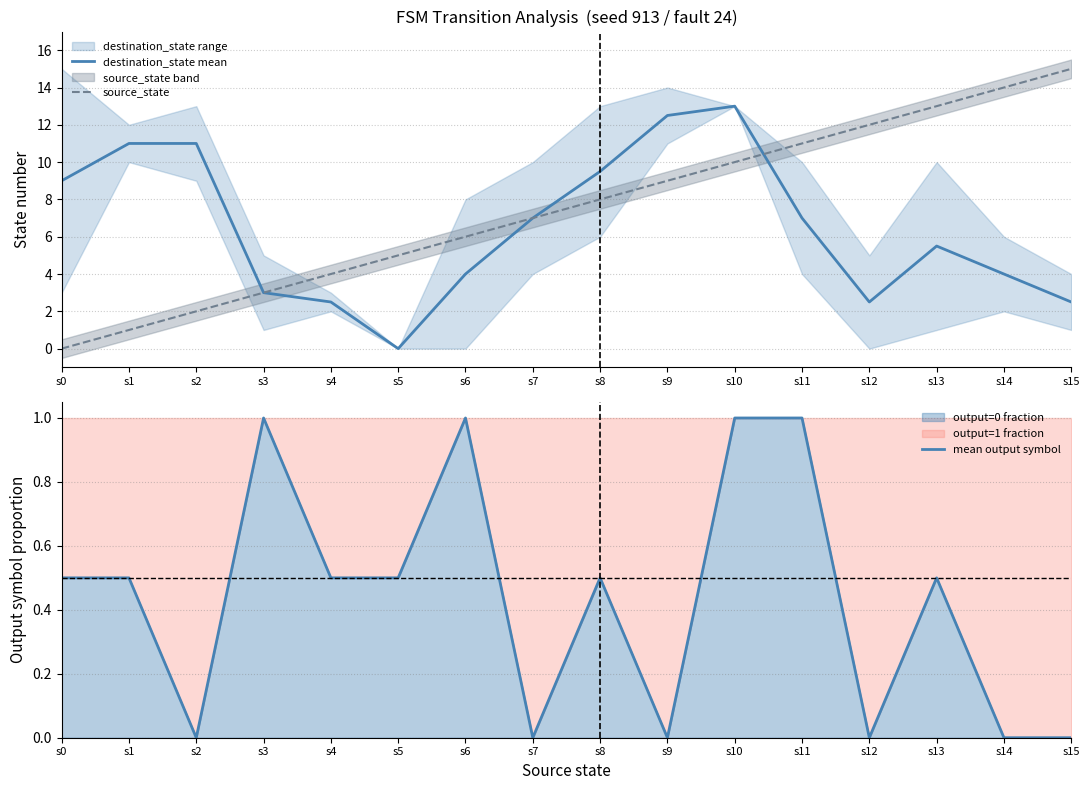

What is the difference between the second highest and second lowest values in the mean output symbol series?

1.0